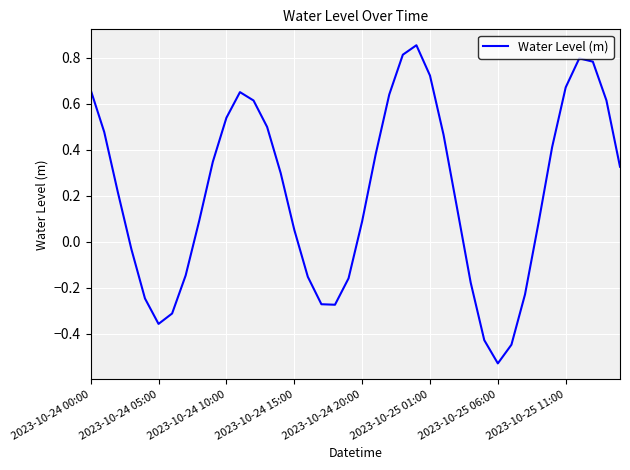

What is the difference between the maximum and minimum values?

1.4